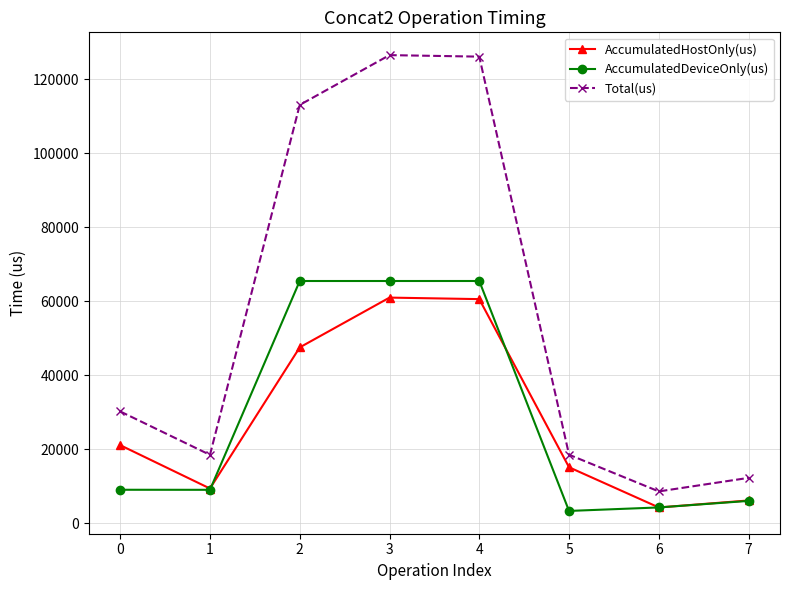

Which series has the largest total across all categories?

Total(us)